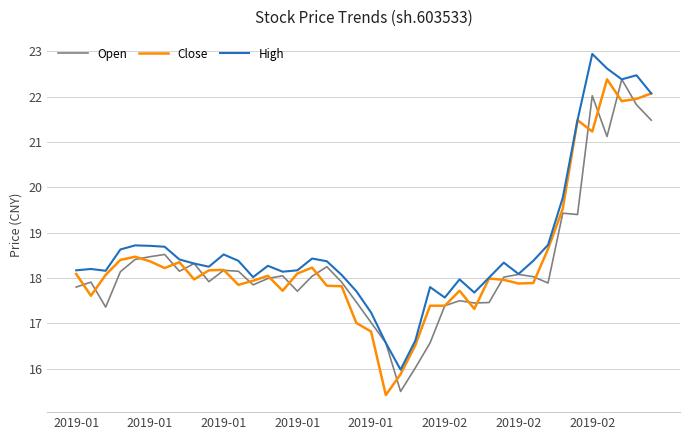

Which series has the largest total across all categories?

High